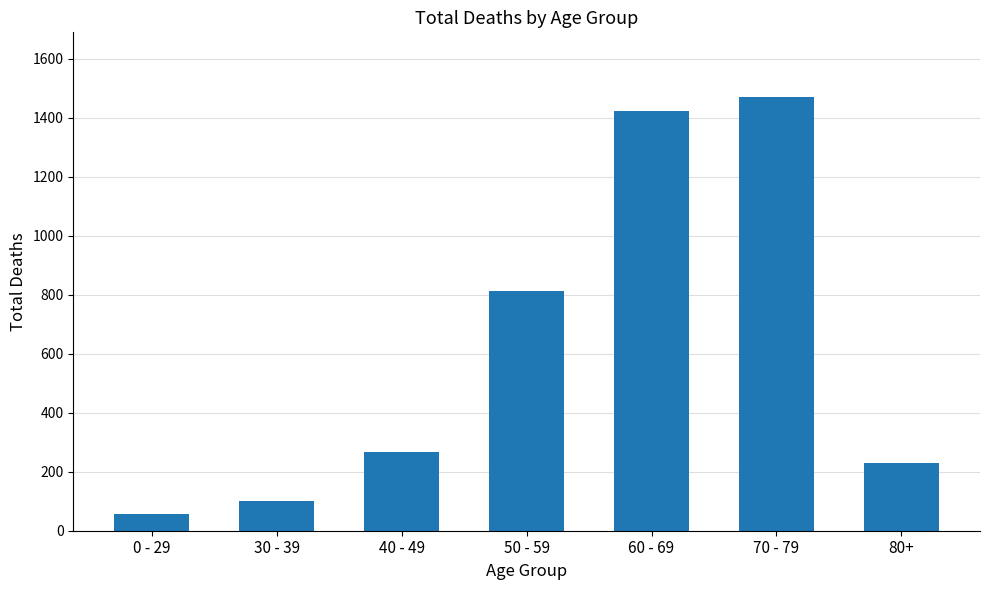

At which label is the value closest to 762?

50 - 59